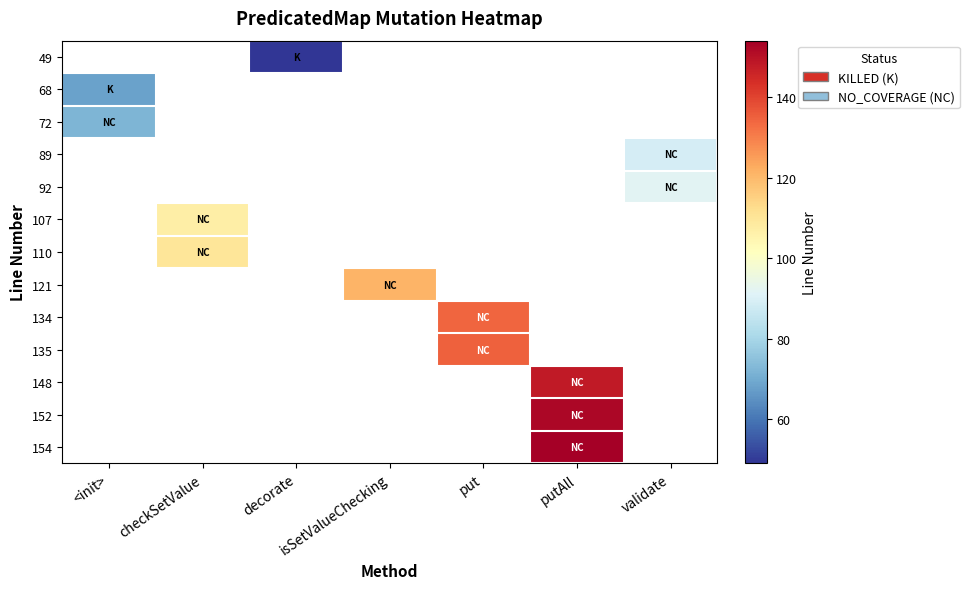

Where is 68 nearest to the value 68?

<init>